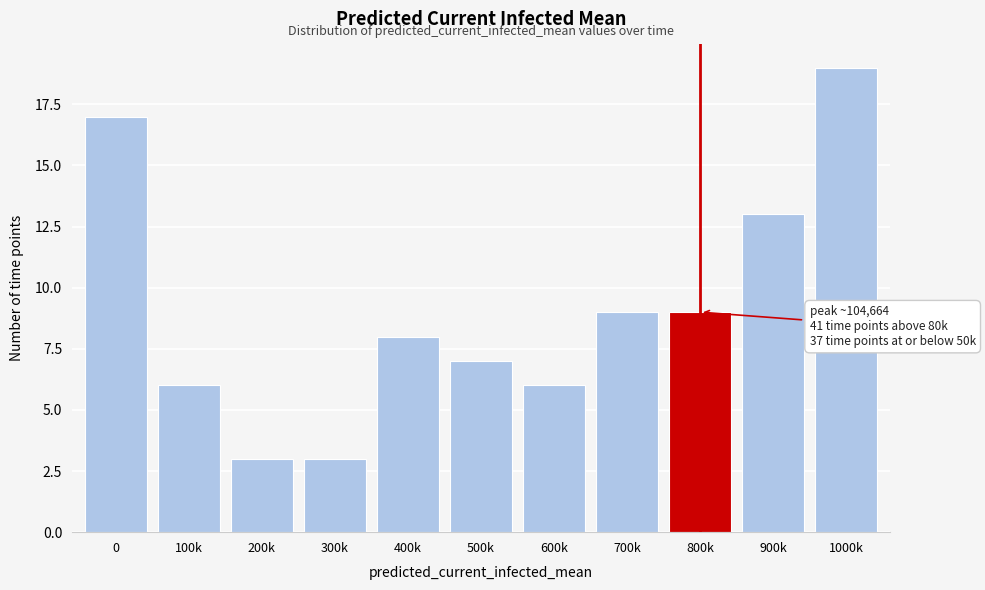

Reading left to right, what are all the values shown in this chart?

0=17	100k=6	200k=3	300k=3	400k=8	500k=7	600k=6	700k=9	800k=9	900k=13	1000k=19